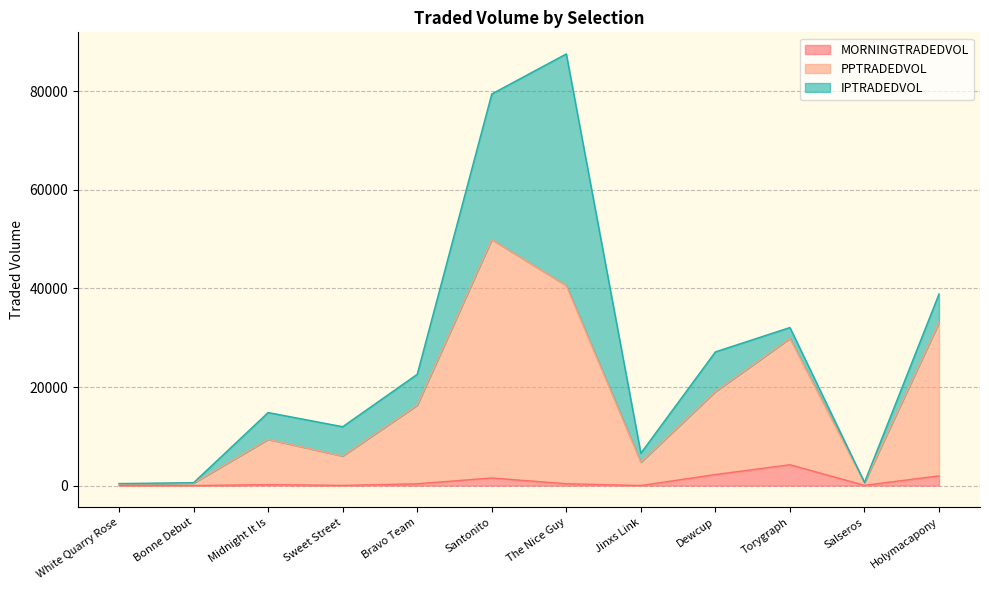

True or false: PPTRADEDVOL has more than 2 interior local peaks.

True